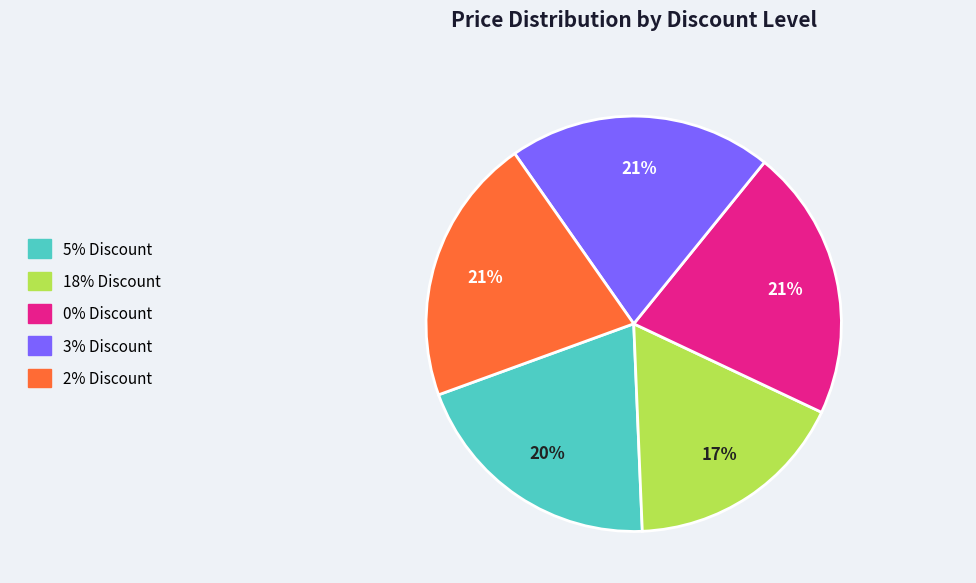

Combined, do 18% Discount and 3% Discount account for over 50%?

No